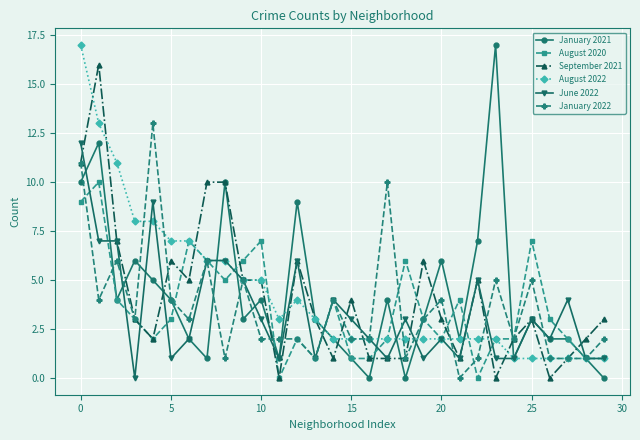

What is the maximum value for August 2022?

17